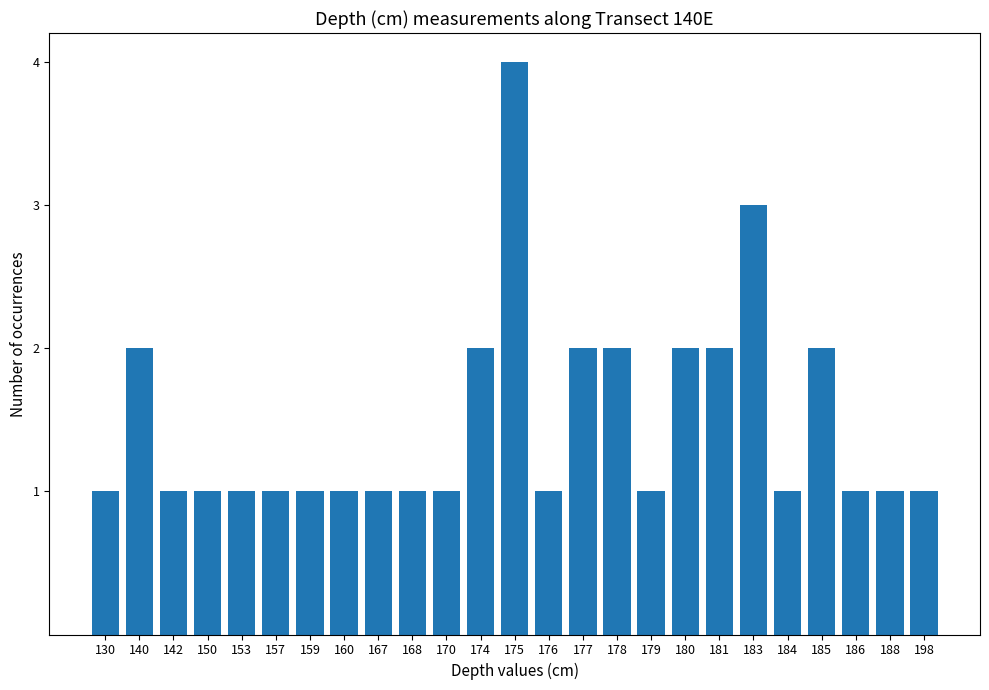

How many categories are shown in the chart?

25